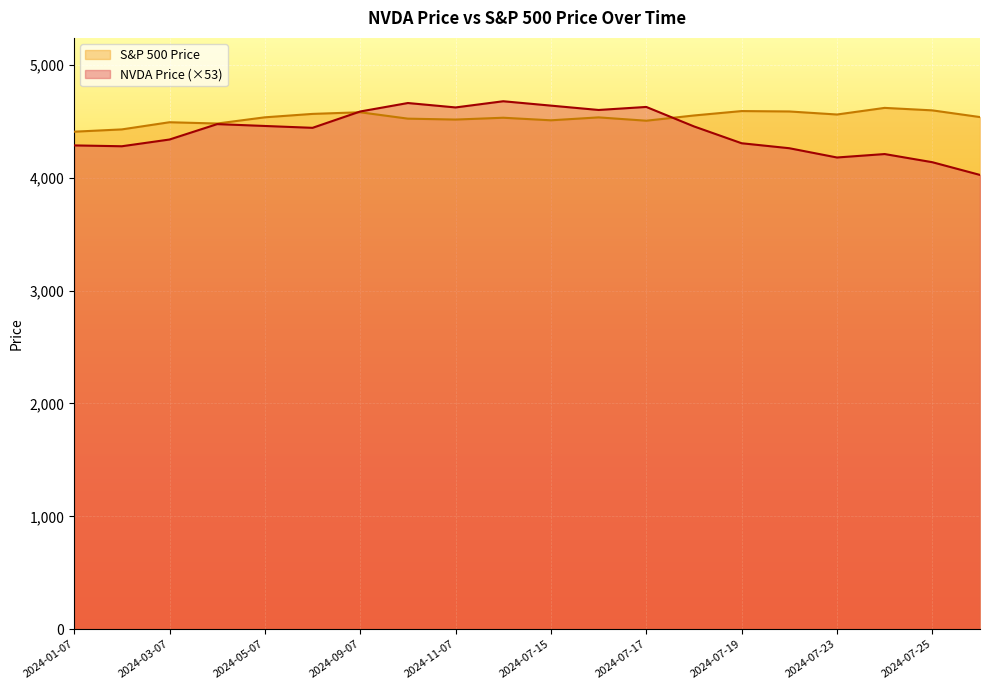

How many values in the S&P 500 Price series are below 4535?

10